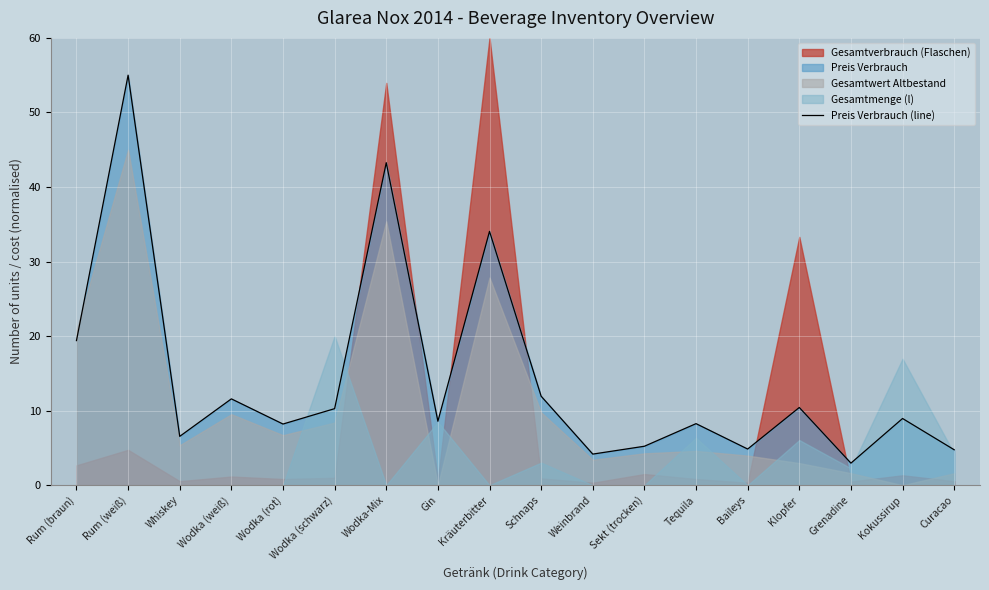

List the labels in order of value, smallest first.

Grenadine, Weinbrand, Curacao, Baileys, Sekt (trocken), Whiskey, Wodka (rot), Tequila, Gin, Kokussirup, Wodka (schwarz), Klopfer, Wodka (weiß), Schnaps, Rum (braun), Kräuterbitter, Wodka-Mix, Rum (weiß)